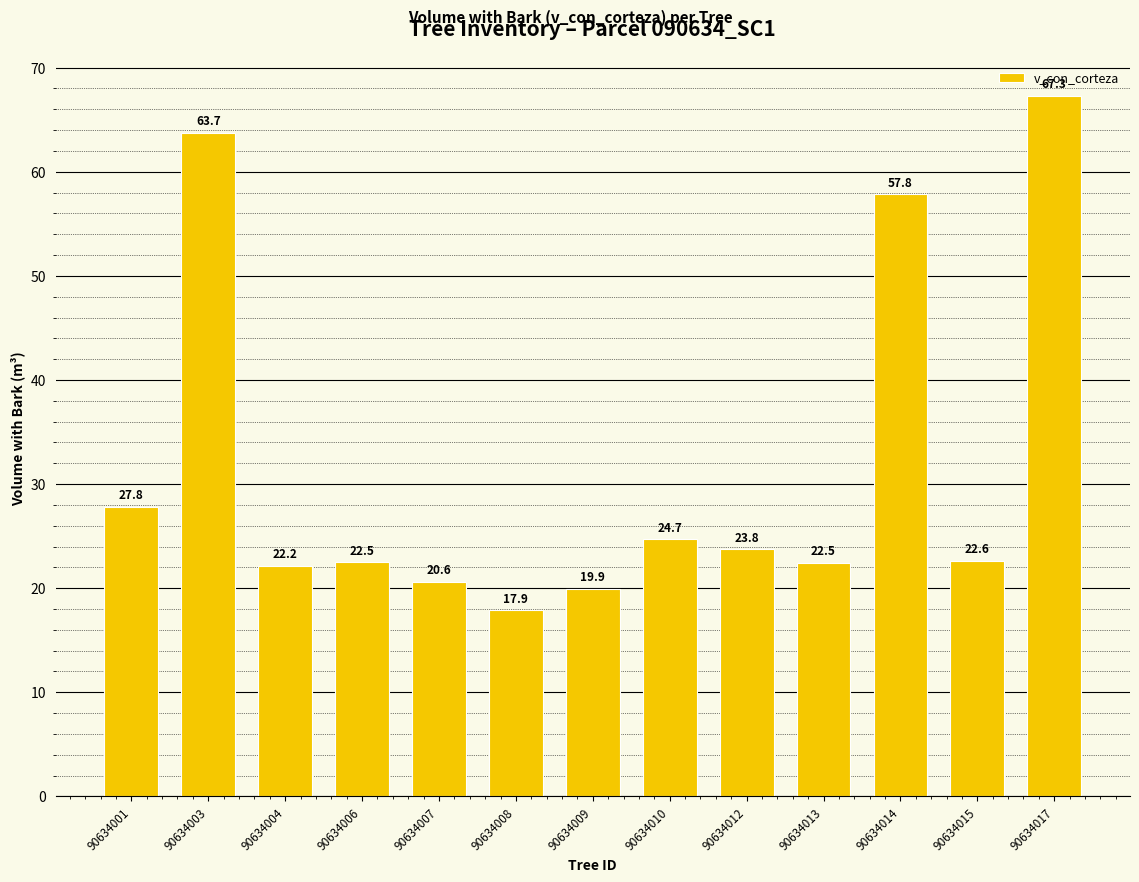

Approximately how many times larger is the value at 90634013 compared to 90634004?

1.0